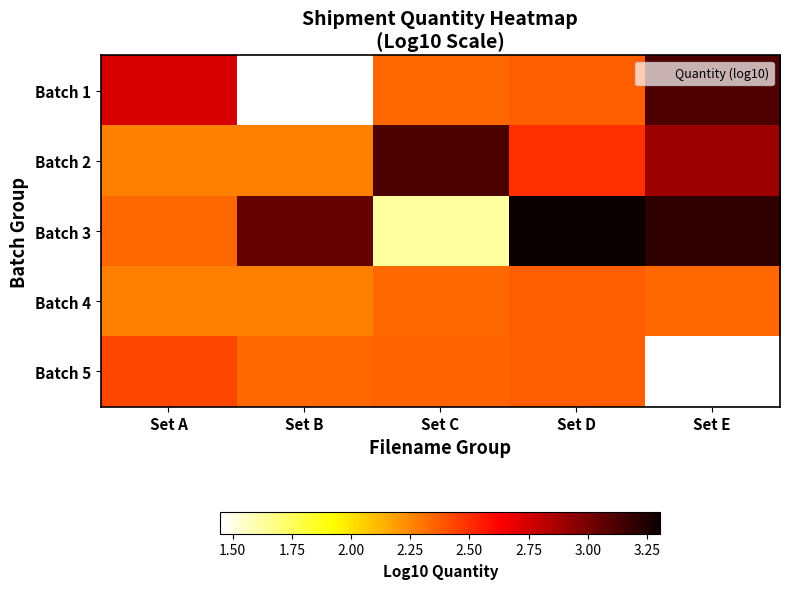

What is the lowest value of the Batch 3 series?

1.6